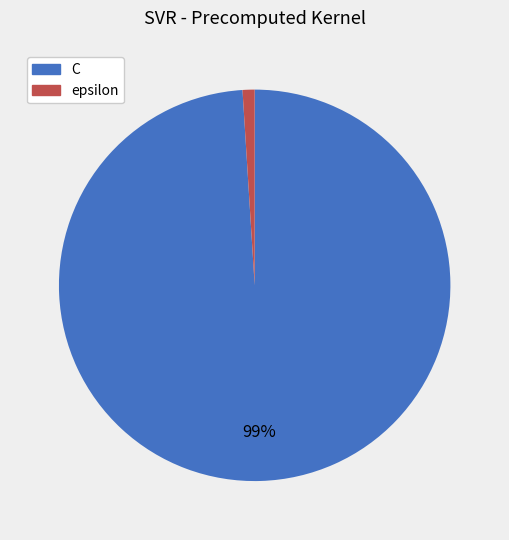

True or false: epsilon accounts for 1% of the total.

True